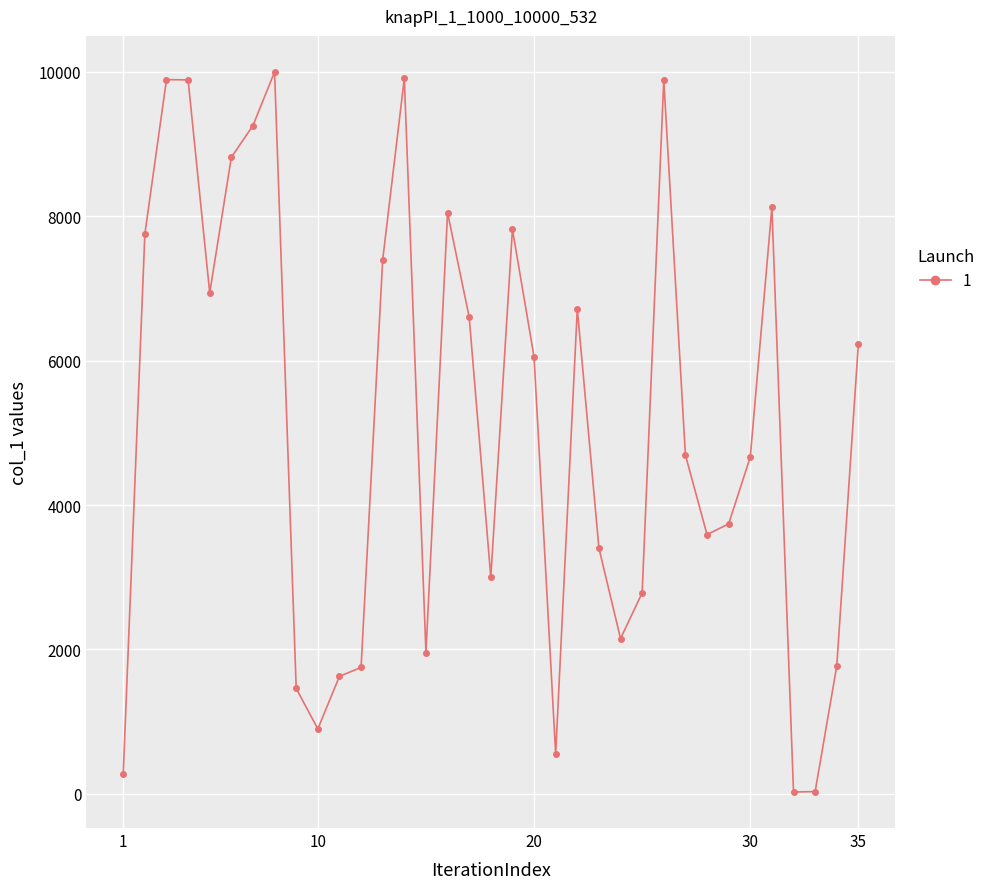

What is the sum of all values?

177721